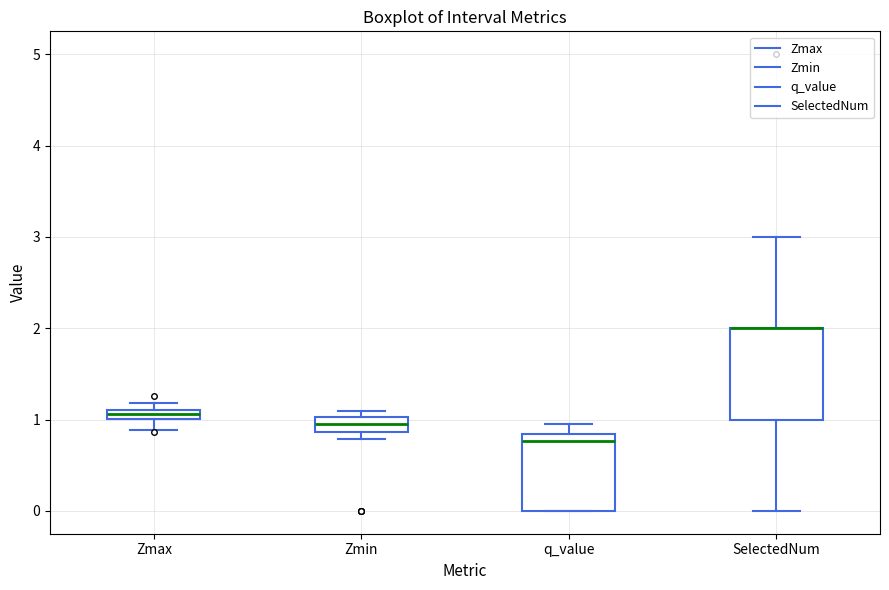

Comparing the boxes themselves (not the whiskers), which one is the tallest?

SelectedNum